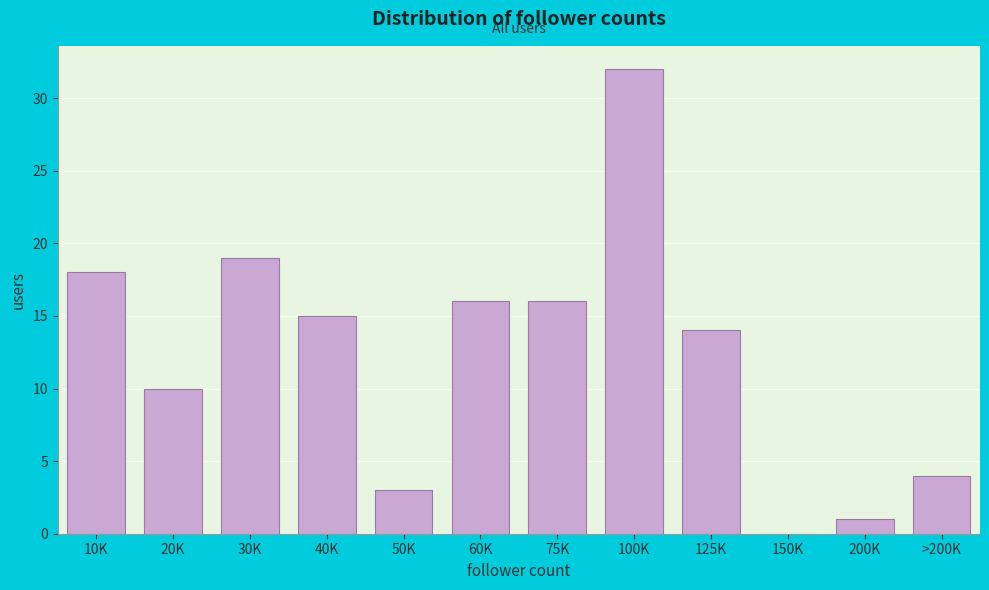

Reading left to right, transcribe all the data shown in this chart.

10K=18	20K=10	30K=19	40K=15	50K=3	60K=16	75K=16	100K=32	125K=14	150K=0	200K=1	>200K=4